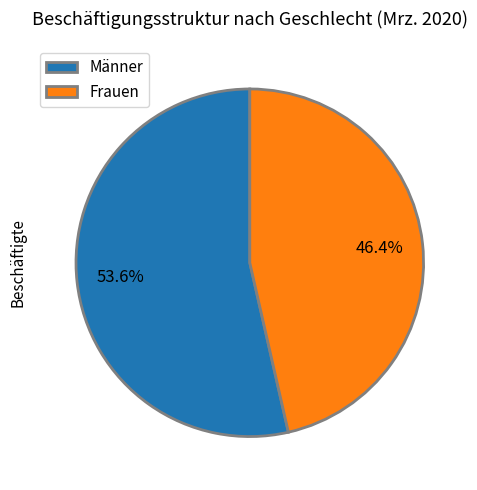

Approximately how many times larger is the value at Frauen compared to Männer?

0.9